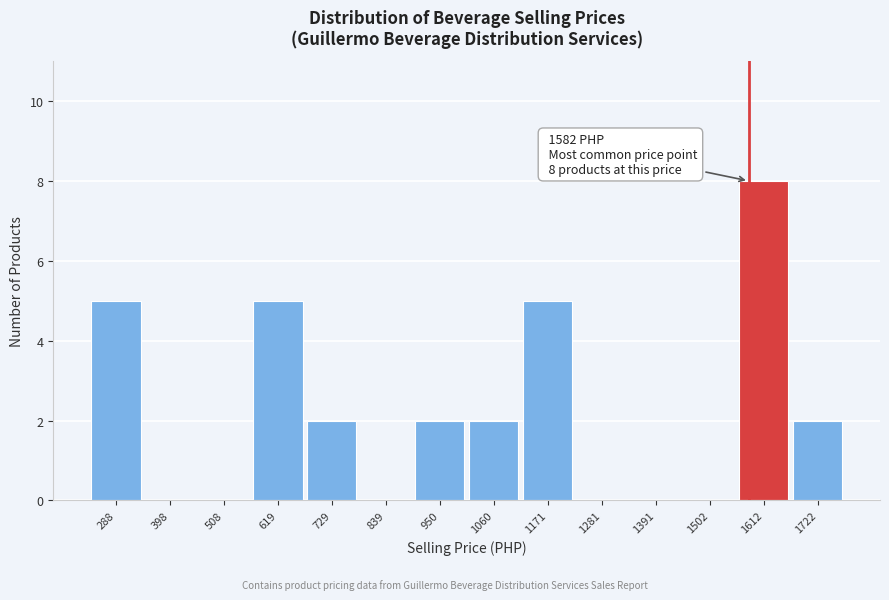

Over which range of the x-axis is the bar tallest?

1560 to 1660